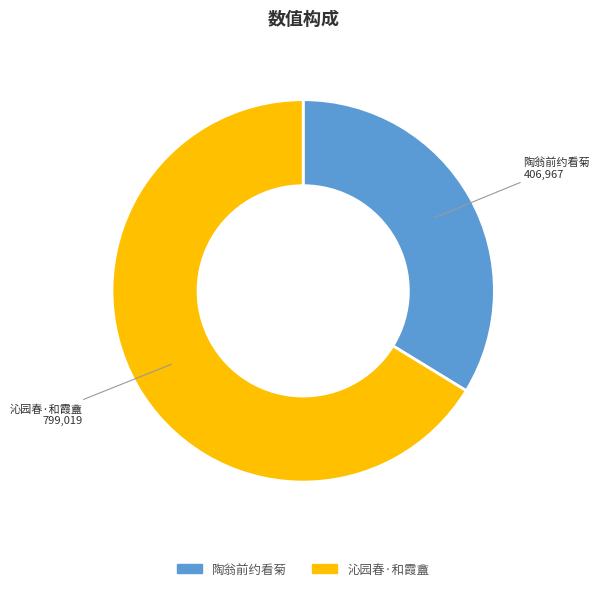

Is there a majority slice in this chart?

Yes